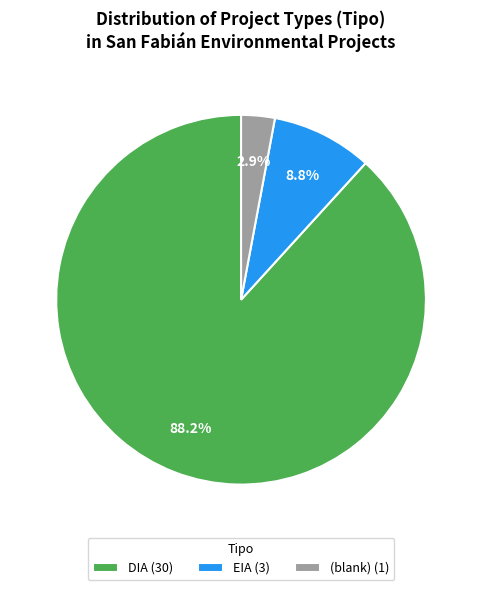

Which has a higher value, EIA (3) or DIA (30)?

DIA (30)